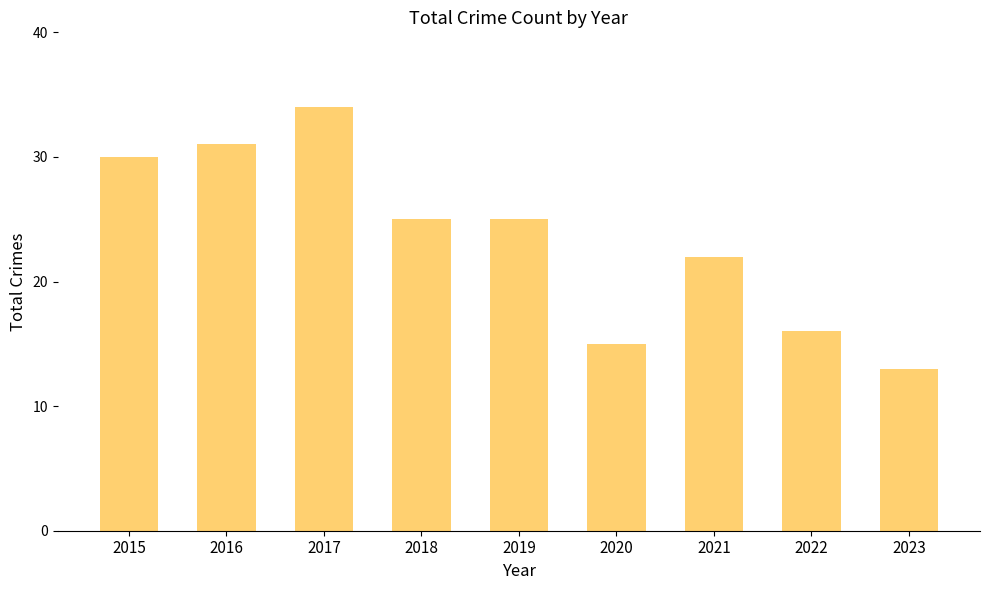

What is the change in value from 2019 to 2023?

-12